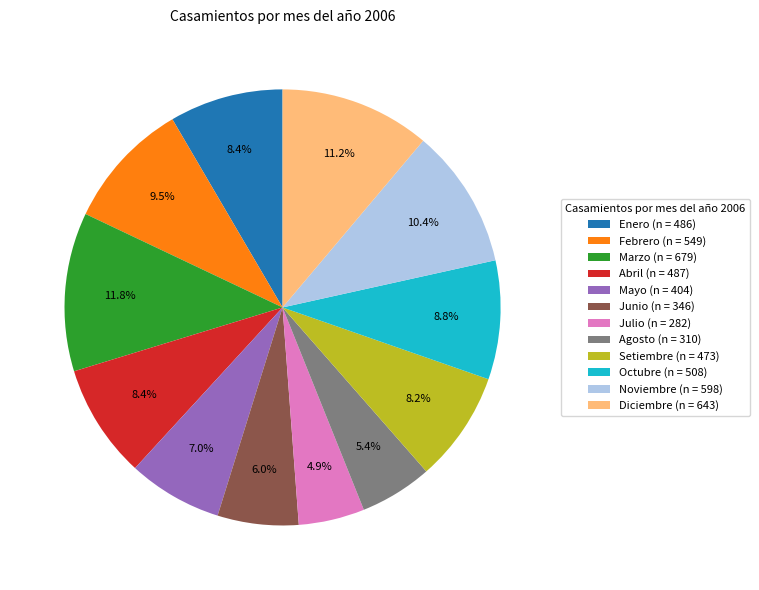

What percentage is the Marzo slice, to the nearest percent?

12%